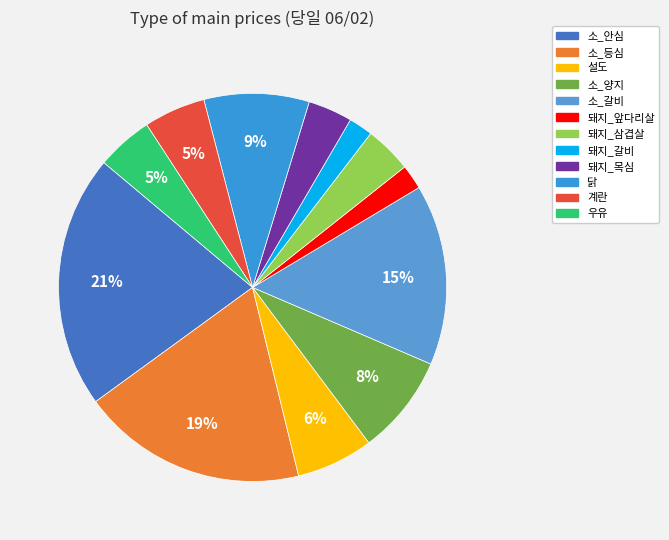

Does 닭 represent more than half of the total?

No